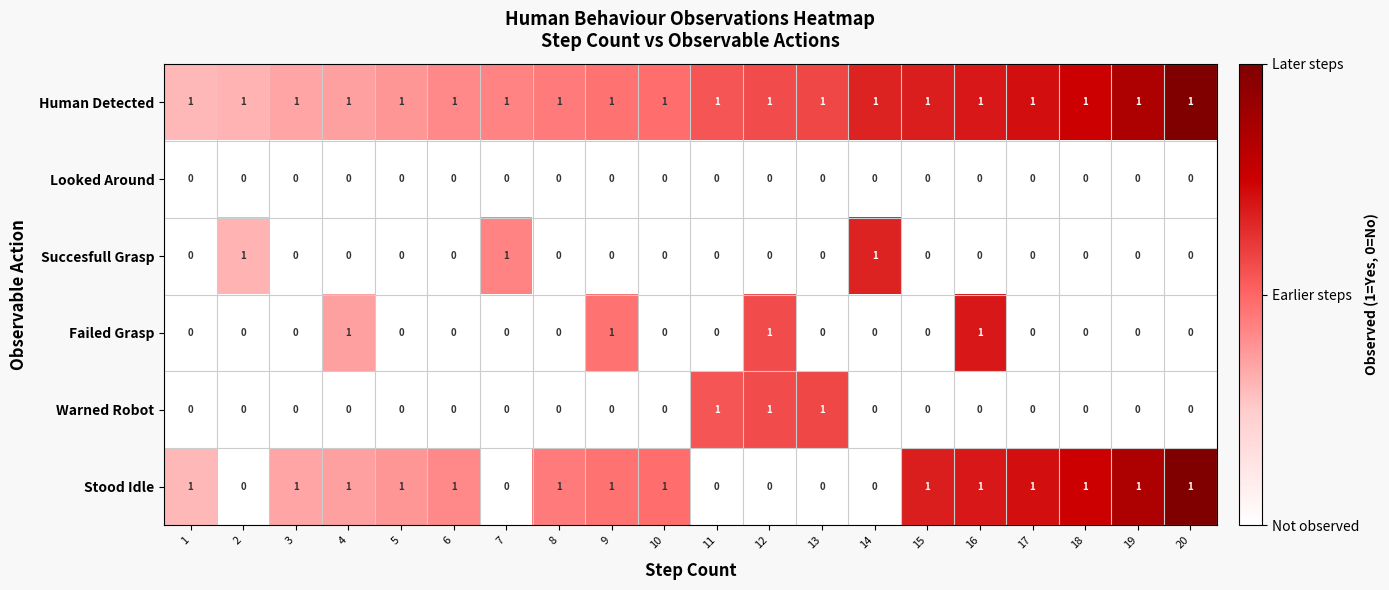

At how many categories does at least one series exceed 0?

20